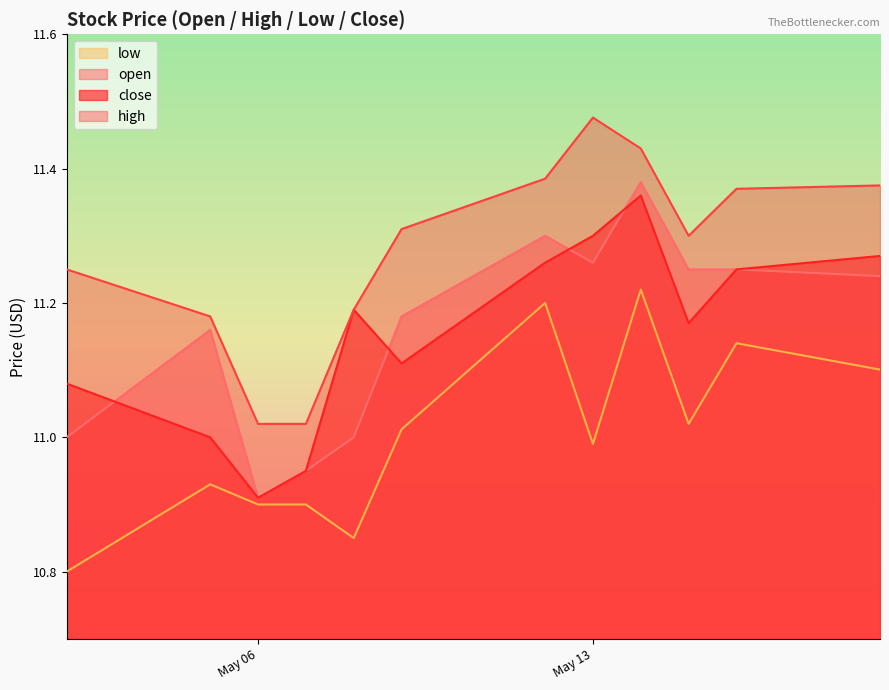

Count the number of categories in the chart.

12